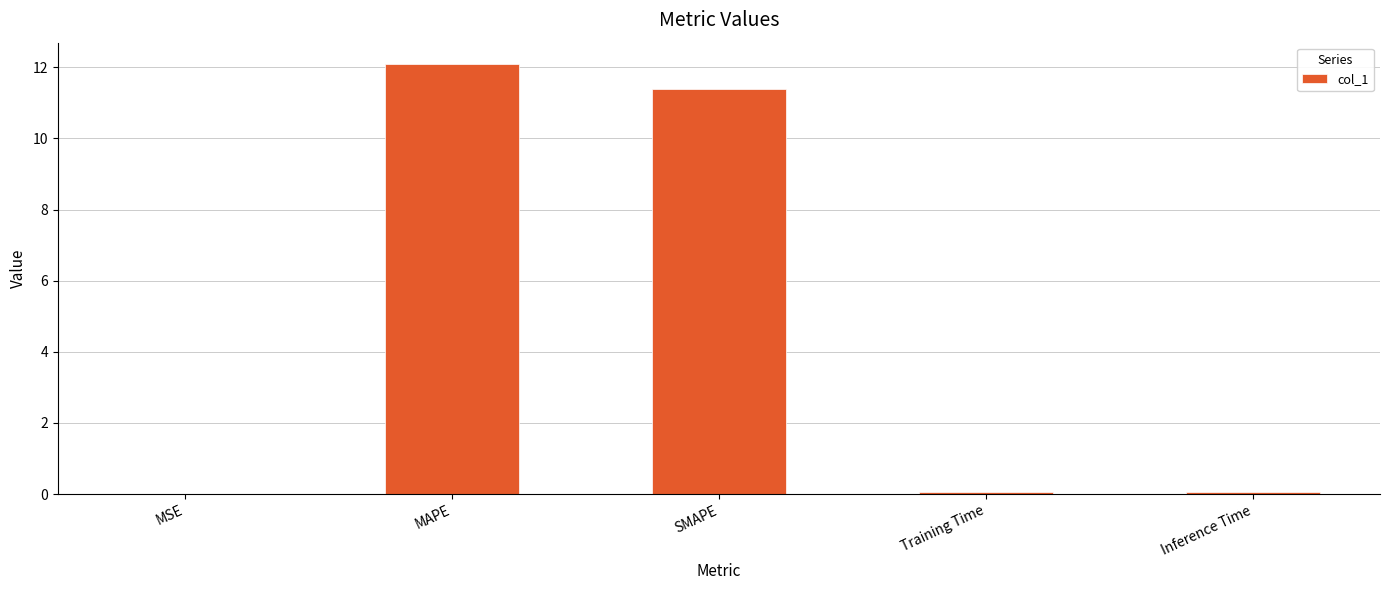

At which label is the value closest to 6?

SMAPE